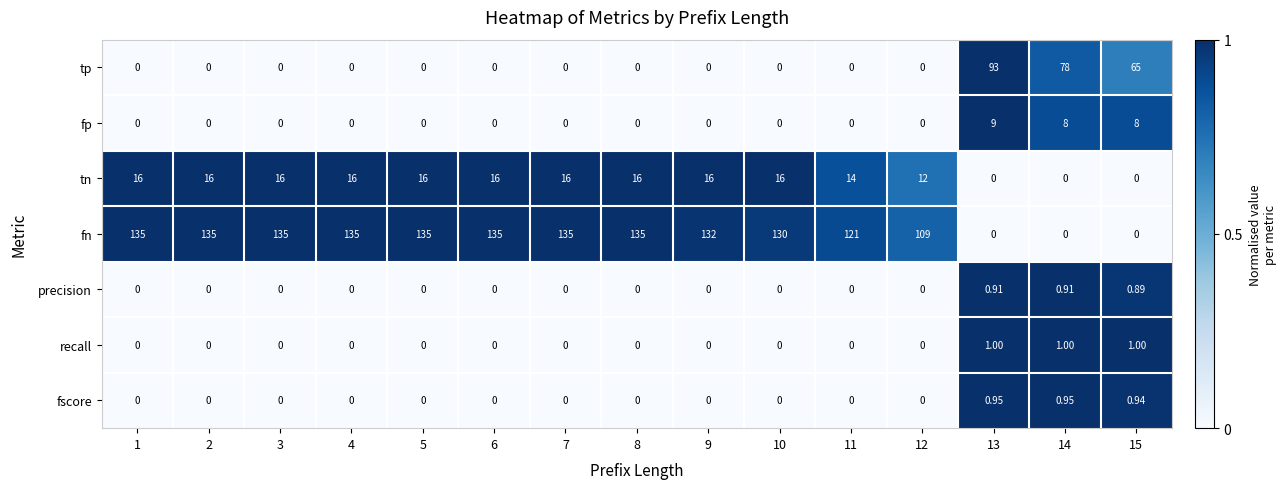

Is the value of fp at 13 greater than the value of fn at 10?

No